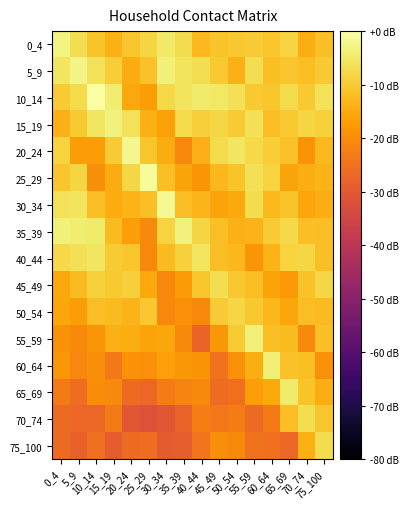

Which has a higher value, 40_44 or 65_69?

65_69